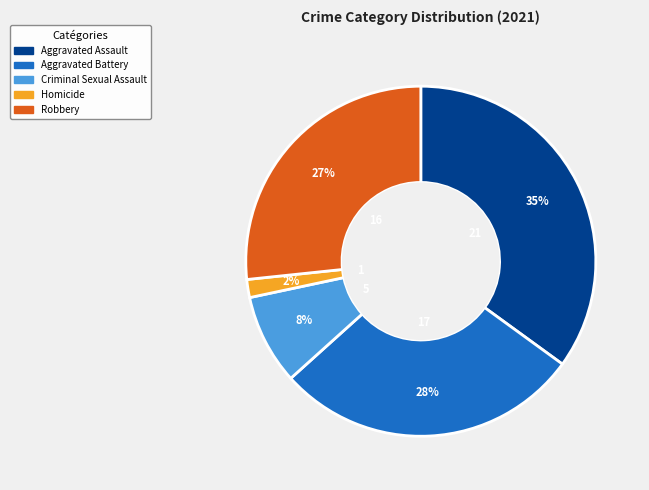

Between Aggravated Assault and Homicide, which is larger?

Aggravated Assault